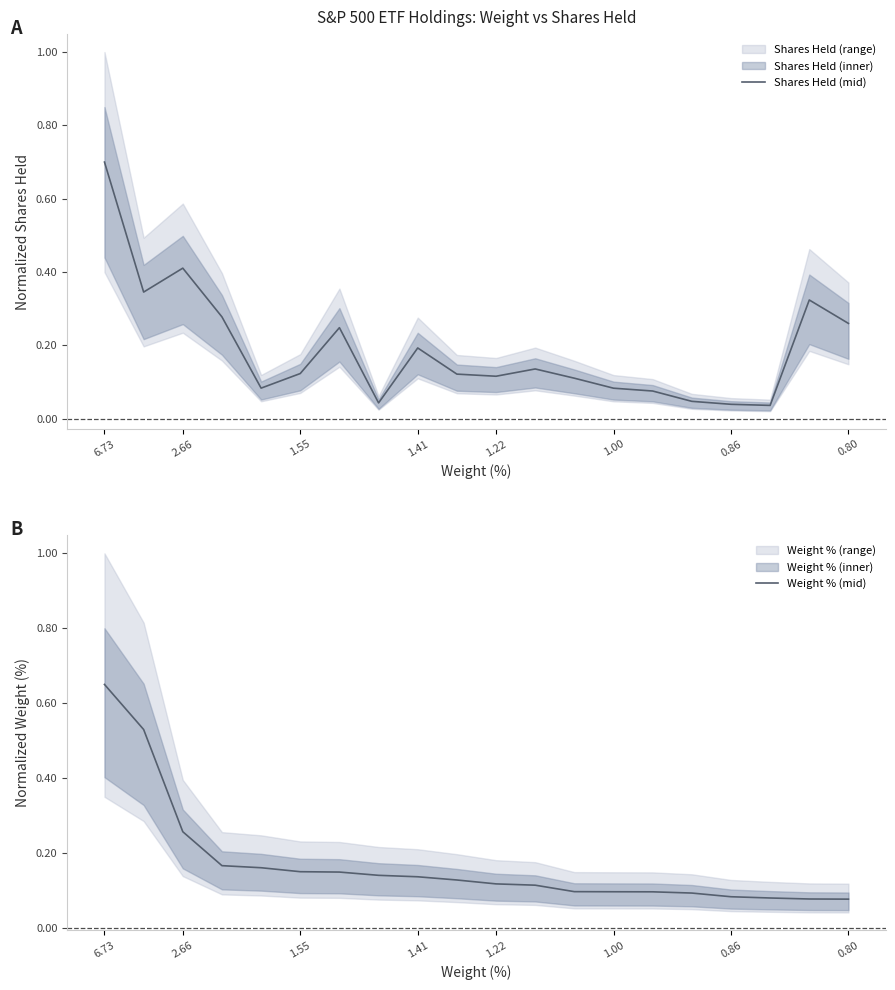

Count the number of categories in the chart.

20